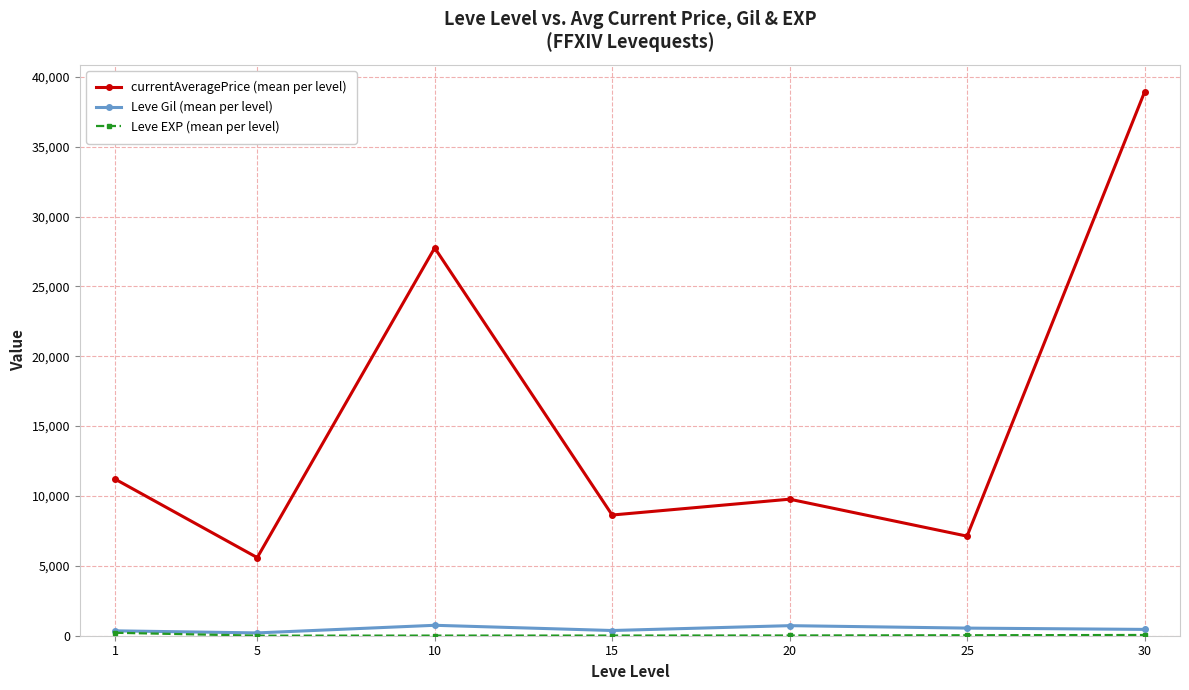

Which series has the largest range (max minus min)?

currentAveragePrice (mean per level)